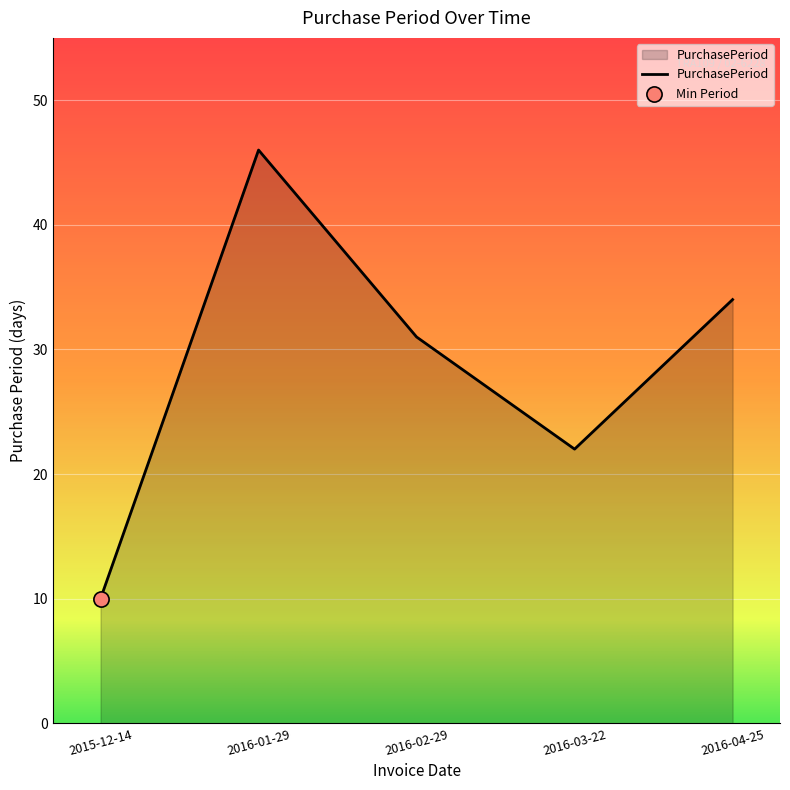

Approximately how many times larger is the value at 2016-02-29 compared to 2016-03-22?

1.4